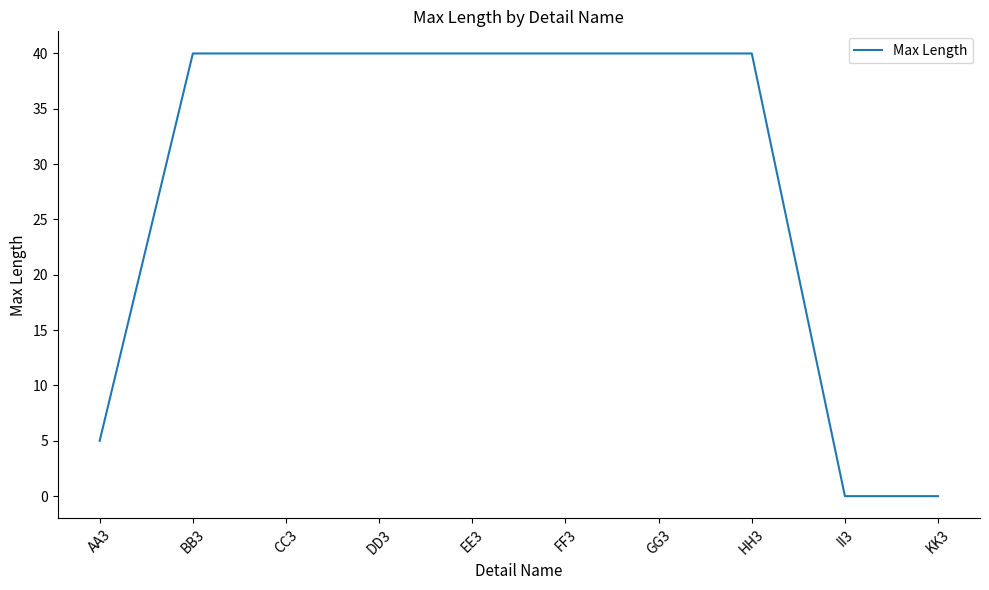

Is this an area chart (filled region under the line)?

No